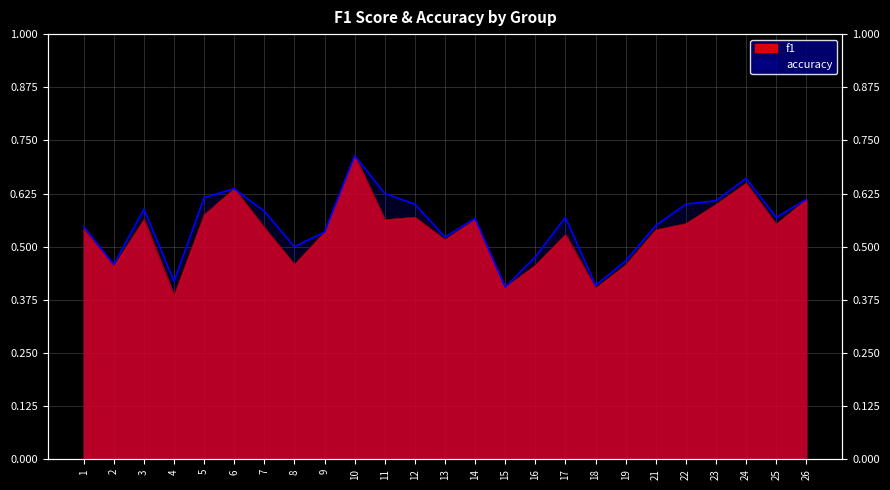

Reading left to right, list all the values displayed in this chart.

f1: 0.5	0.5	0.6	0.4	0.6	0.6	0.5	0.5	0.5	0.7	0.6	0.6	0.5	0.6	0.4	0.5	0.5	0.4	0.5	0.5	0.6	0.6	0.6	0.6	0.6
accuracy: 0.5	0.5	0.6	0.4	0.6	0.6	0.6	0.5	0.5	0.7	0.6	0.6	0.5	0.6	0.4	0.5	0.6	0.4	0.5	0.6	0.6	0.6	0.7	0.6	0.6